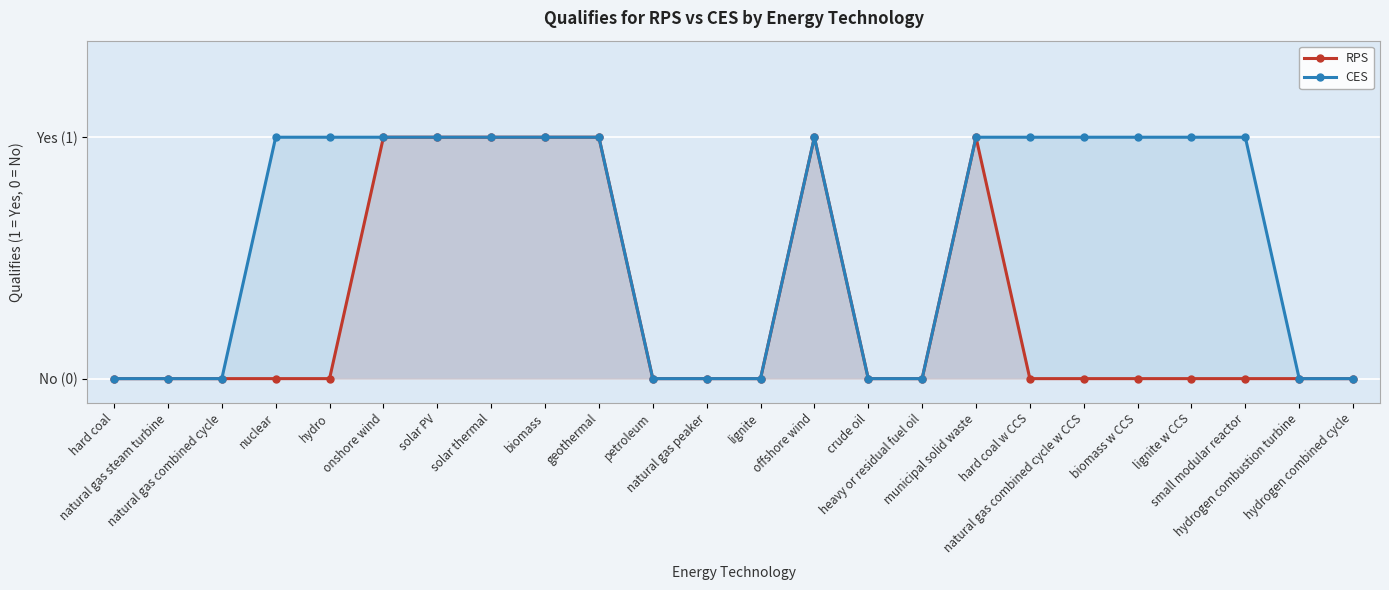

True or false: CES has a value of 1 at municipal solid waste.

True